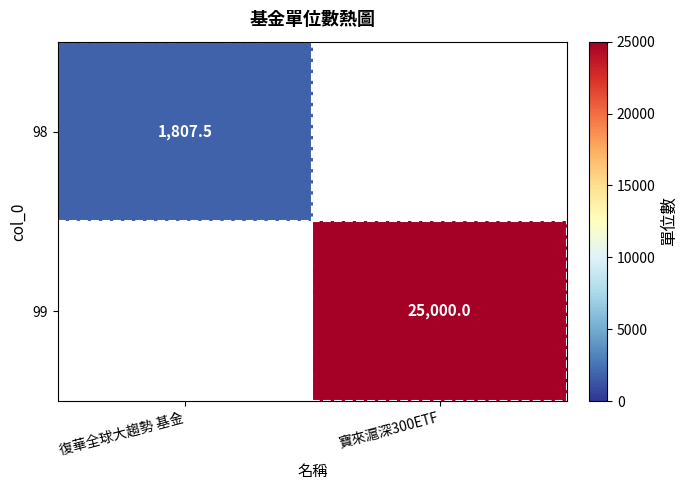

The 99 series shows 39521.2 at 寶來滬深300ETF. True or false?

False